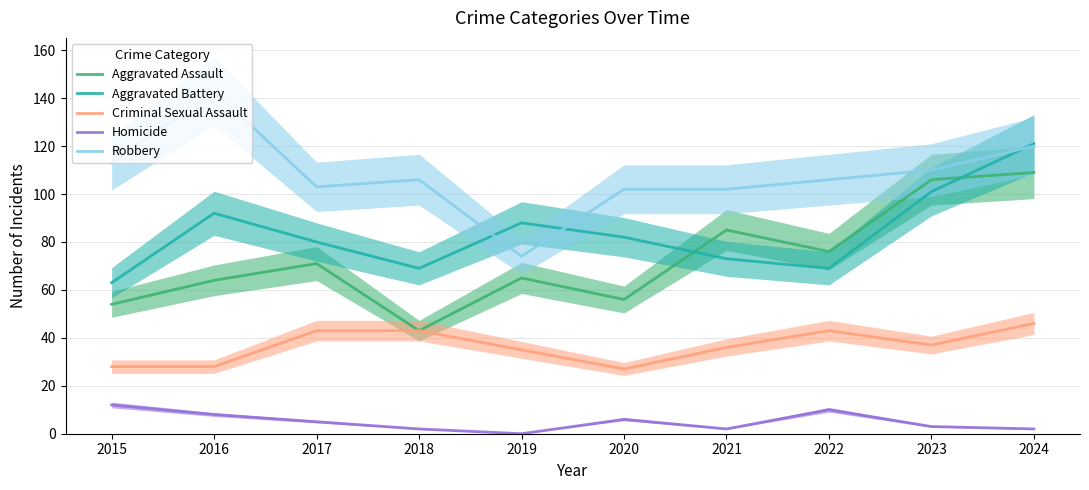

Is the value of Homicide at 2019 greater than the value of Criminal Sexual Assault at 2022?

No